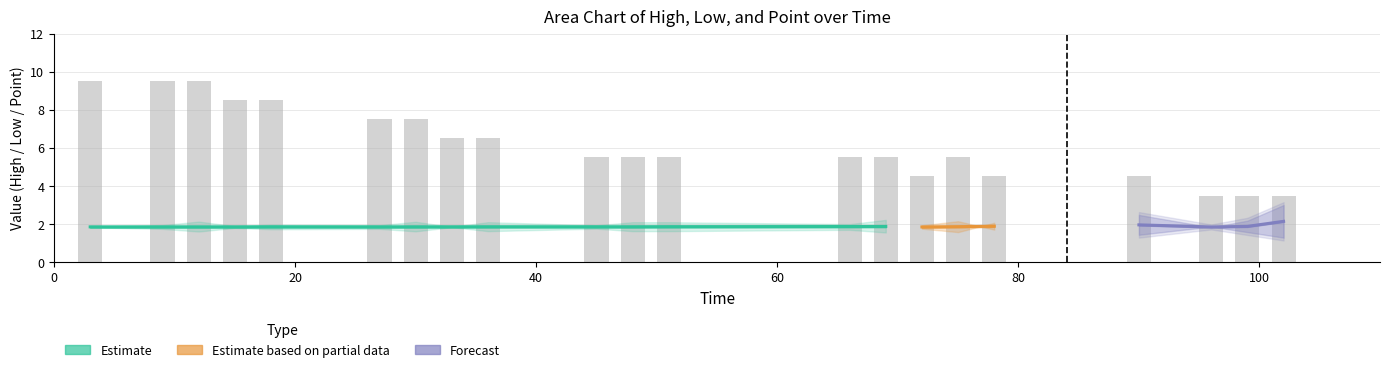

Reading right to left, what are all the values shown in this chart?

High: 20=3.0	19=2.1	18=1.8	17=2.4	16=1.6	15=2.0	14=1.8	13=2.2	12=1.9	11=2.0	10=2.0	9=1.9	8=2.0	7=1.8	6=2.1	5=1.9	4=1.9	3=1.9	2=2.1	1=1.9	0=1.8
Low: 20=1.3	19=1.6	18=1.9	17=1.5	16=2.2	15=1.7	14=1.9	13=1.6	12=1.8	11=1.7	10=1.7	9=1.8	8=1.7	7=1.9	6=1.7	5=1.8	4=1.8	3=1.9	2=1.7	1=1.8	0=1.9
Point: 20=3.5	19=3.5	18=3.5	17=4.5	16=4.5	15=5.5	14=4.5	13=5.5	12=5.5	11=5.5	10=5.5	9=5.5	8=6.5	7=6.5	6=7.5	5=7.5	4=8.5	3=8.5	2=9.5	1=9.5	0=9.5